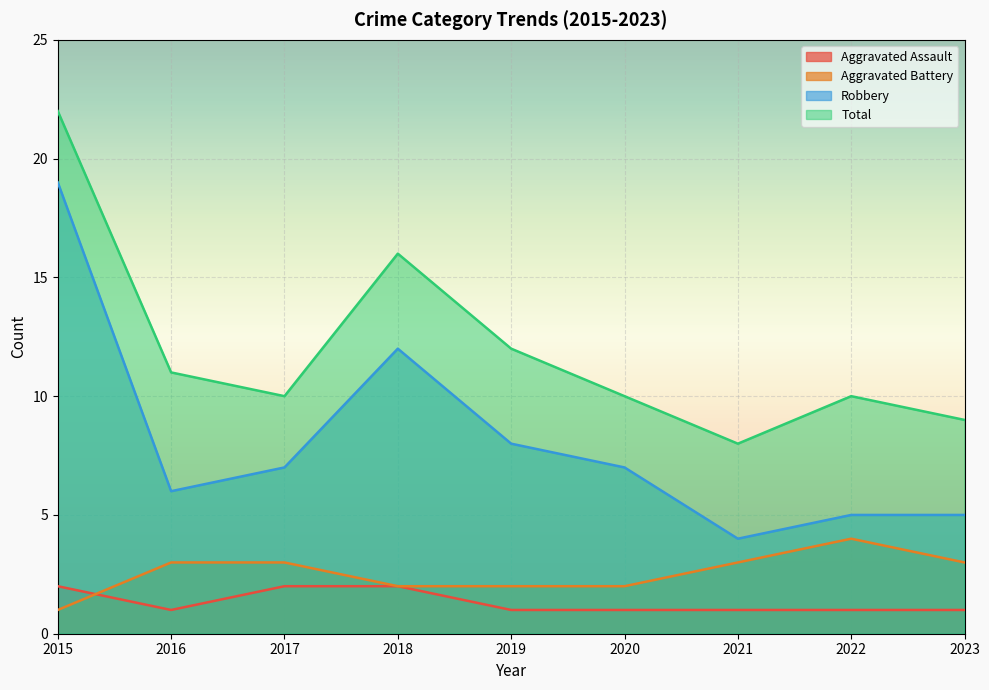

What is the difference between the maximum and second lowest values in the Aggravated Assault series?

1